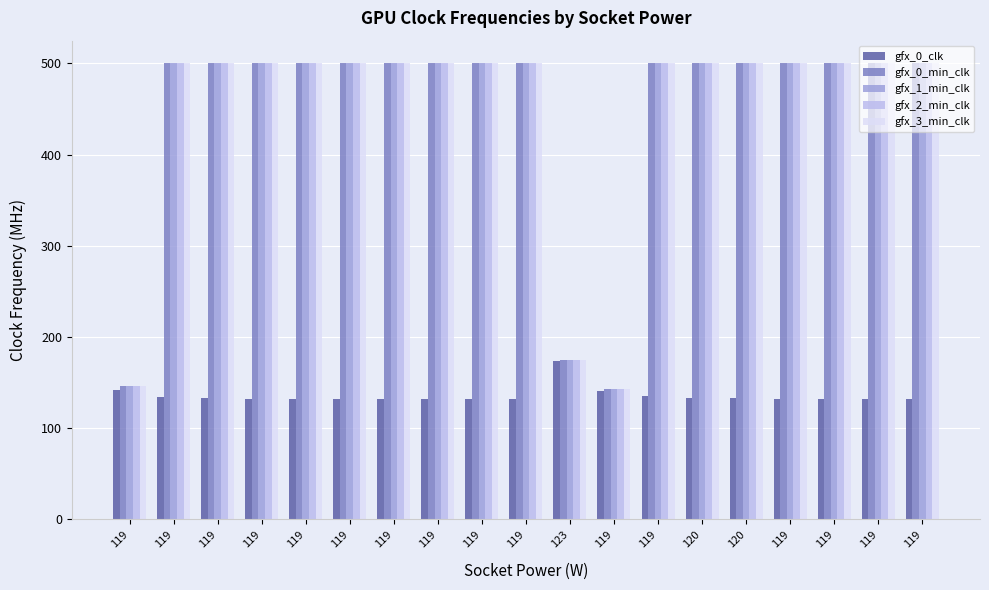

Reading left to right, list all the values displayed in this chart.

gfx_0_clk: 142	134	133	132	132	132	132	132	132	132	174	141	135	133	133	132	132	132	132
gfx_0_min_clk: 146	500	500	500	500	500	500	500	500	500	175	143	500	500	500	500	500	500	500
gfx_1_min_clk: 146	500	500	500	500	500	500	500	500	500	175	143	500	500	500	500	500	500	500
gfx_2_min_clk: 146	500	500	500	500	500	500	500	500	500	175	143	500	500	500	500	500	500	500
gfx_3_min_clk: 146	500	500	500	500	500	500	500	500	500	175	143	500	500	500	500	500	500	500